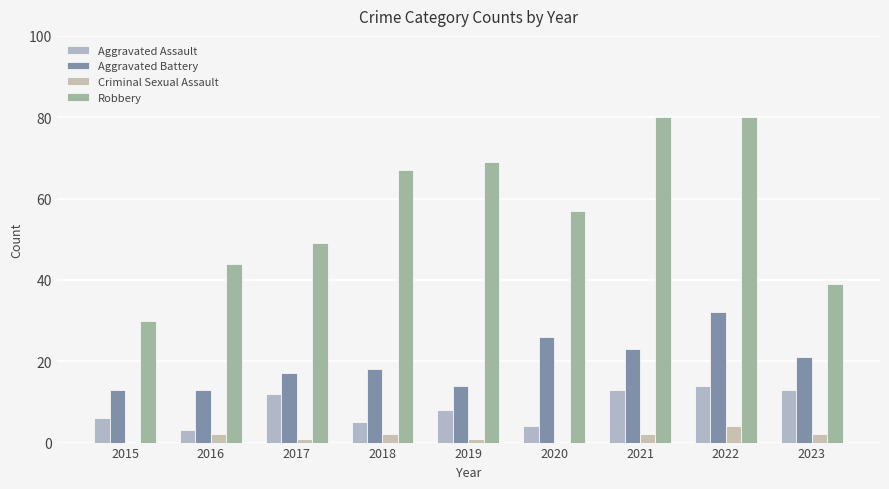

Reading left to right, extract all data points from this chart.

Aggravated Assault: 2015=6	2016=3	2017=12	2018=5	2019=8	2020=4	2021=13	2022=14	2023=13
Aggravated Battery: 2015=13	2016=13	2017=17	2018=18	2019=14	2020=26	2021=23	2022=32	2023=21
Criminal Sexual Assault: 2015=0	2016=2	2017=1	2018=2	2019=1	2020=0	2021=2	2022=4	2023=2
Robbery: 2015=30	2016=44	2017=49	2018=67	2019=69	2020=57	2021=80	2022=80	2023=39